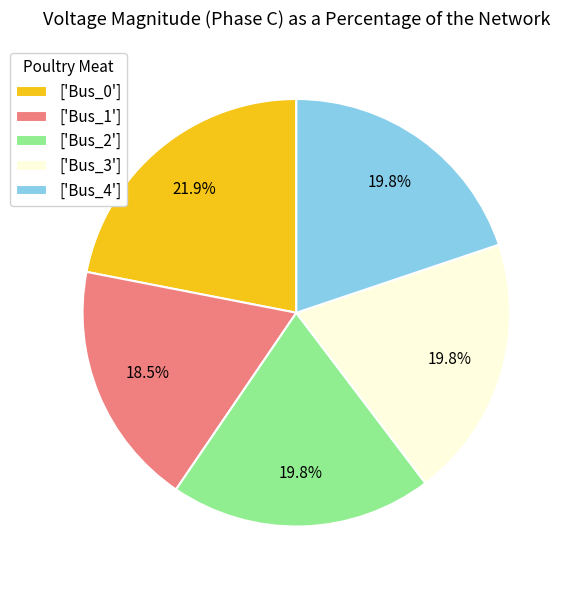

What portion of the pie excludes ['Bus_2']?

80.2%